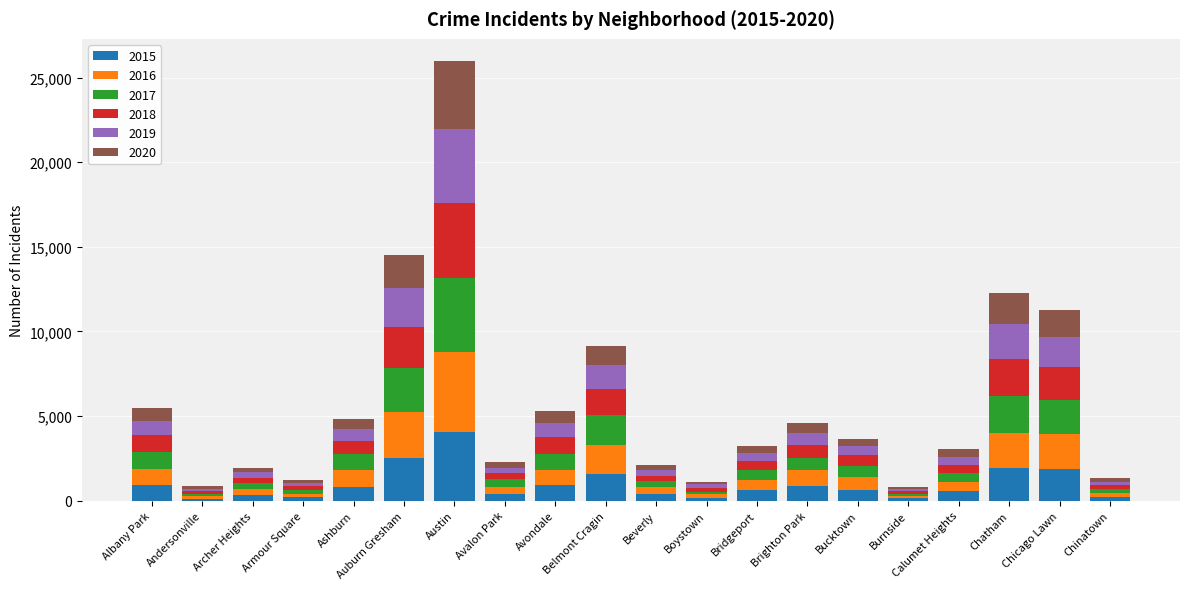

Does the chart contain stacked bars?

Yes